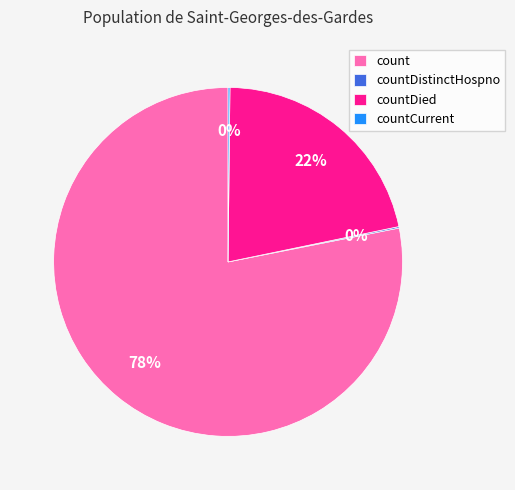

Which category accounts for the majority?

count